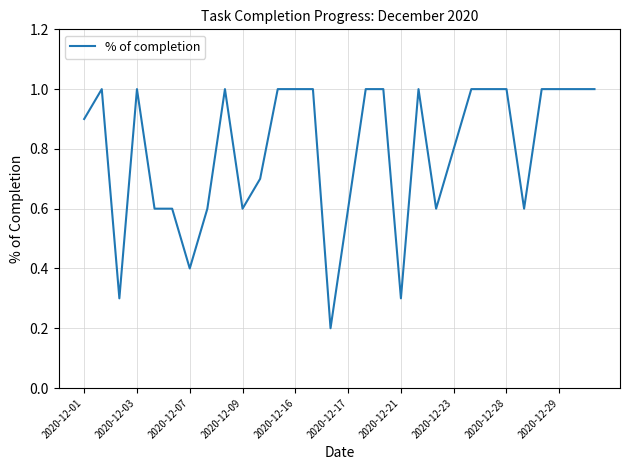

What is the greatest value displayed?

1.0